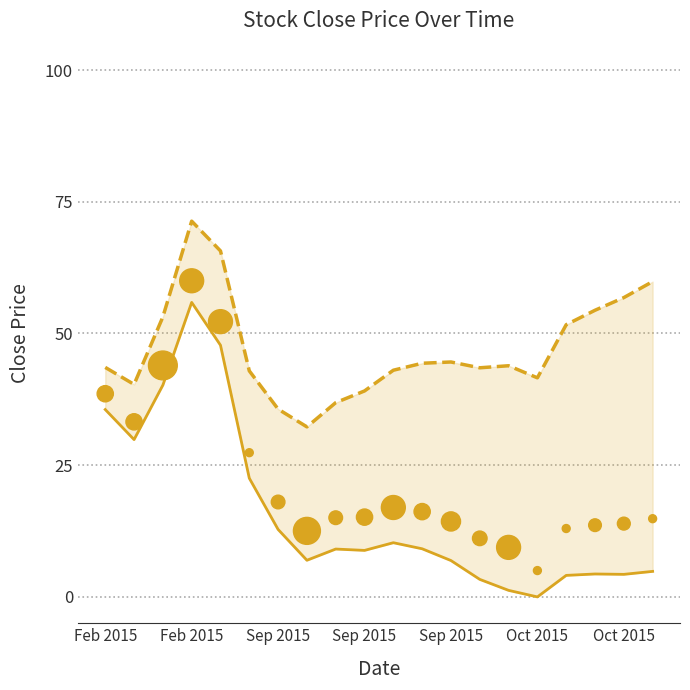

Which series has the widest spread of Y values?

Low Bound